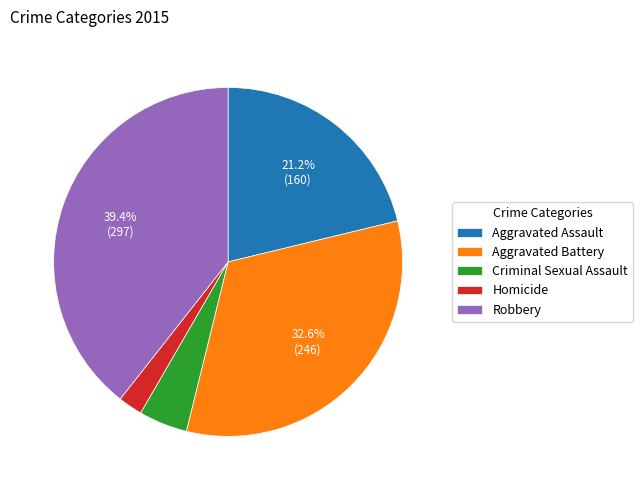

True or false: Aggravated Assault accounts for 12% of the total.

False